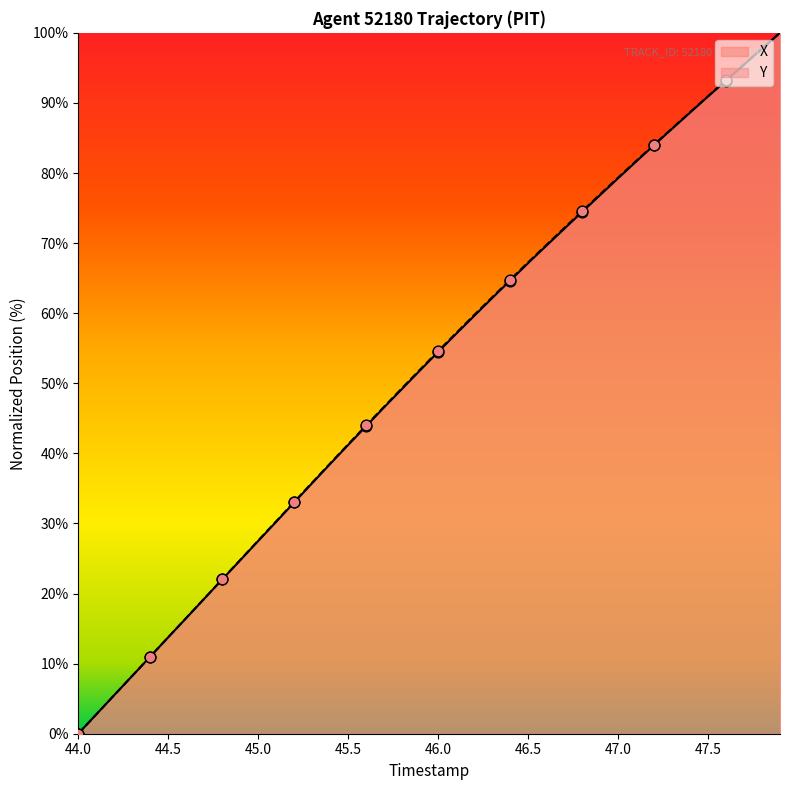

Which series has the largest total across all categories?

Y